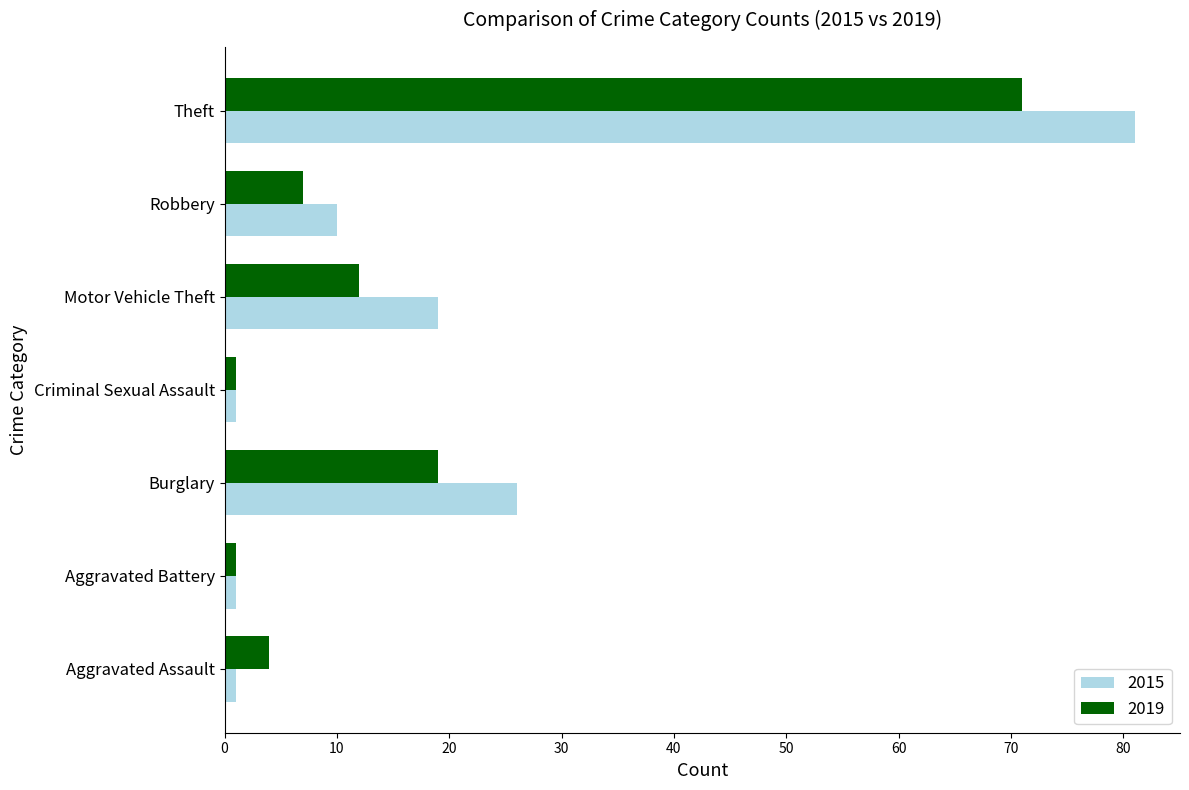

What is the spread (max minus min) of values at Burglary?

7